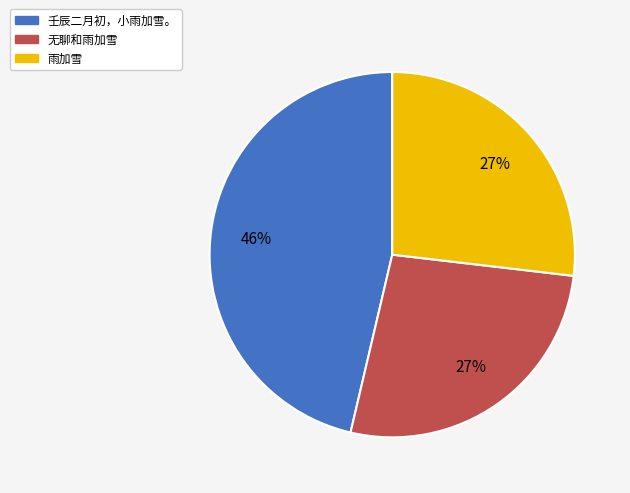

Count the number of slices in the pie.

3